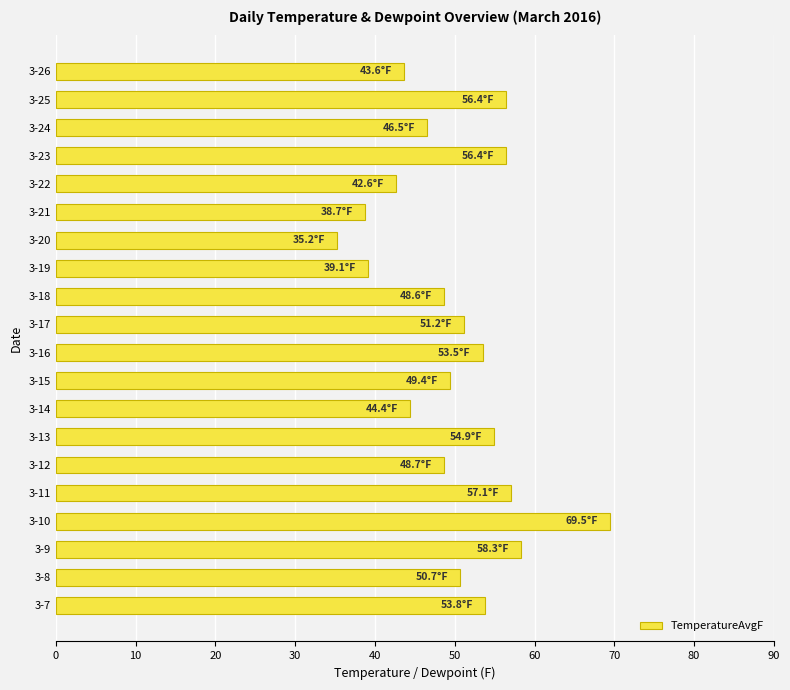

What is the change in value from 3-12 to 3-16?

+4.8